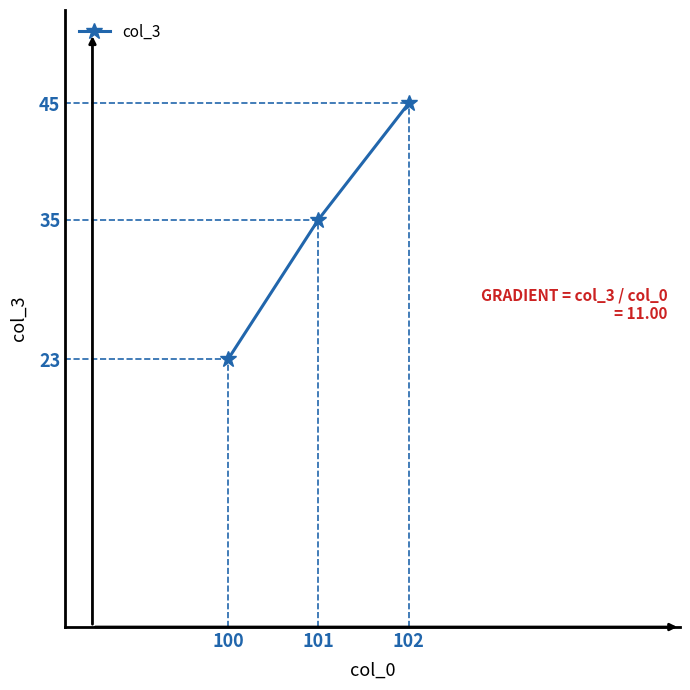

How many data points are less than 35?

1